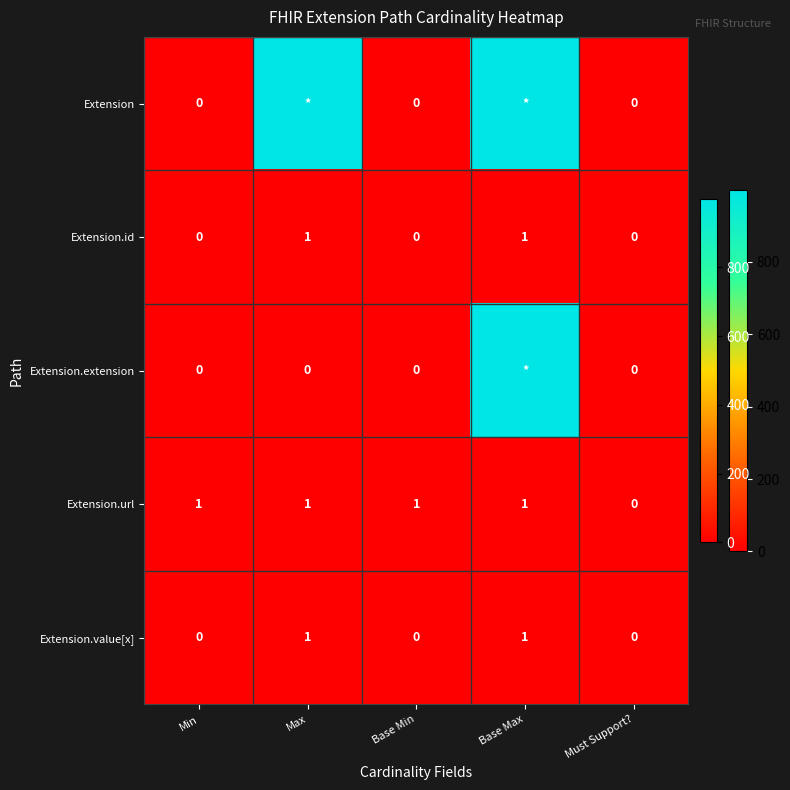

True or false: Extension.url has a value of 1 at Base Min.

True